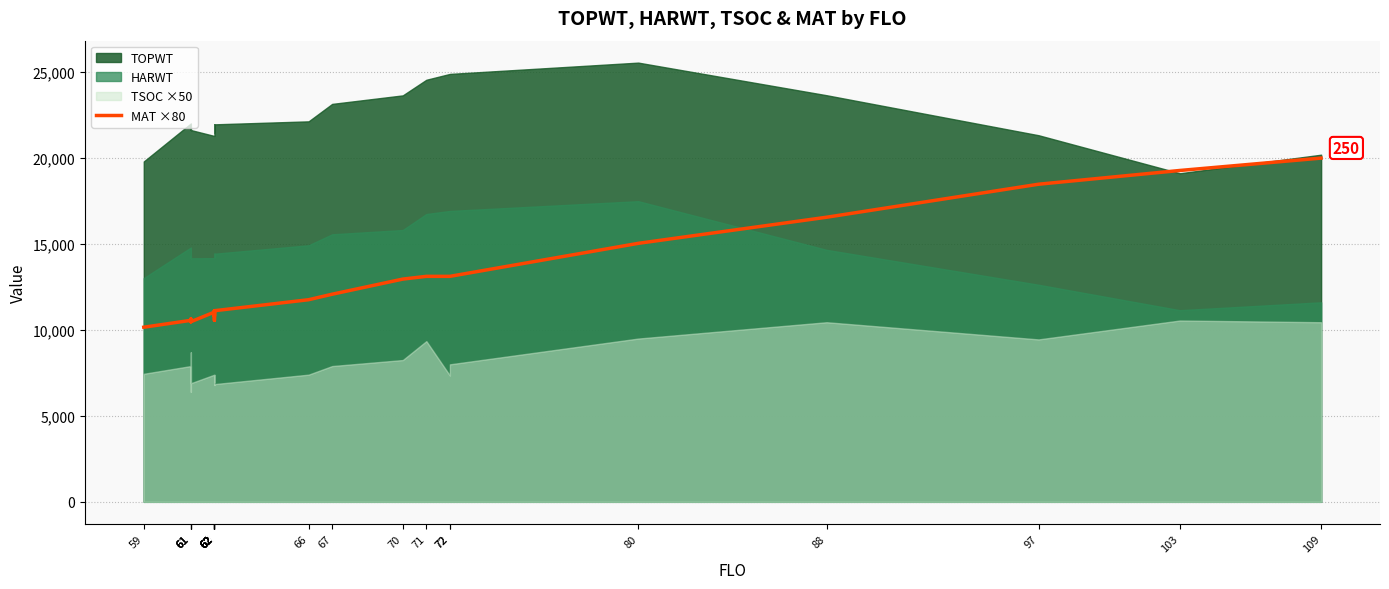

How many values exceed 11120?

11